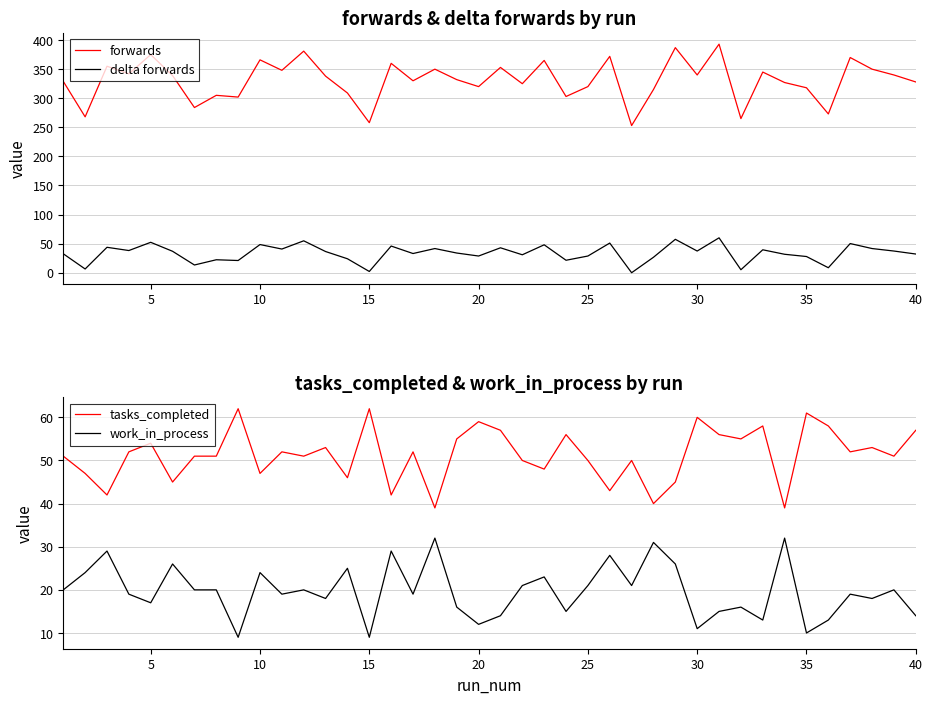

Which series has the widest spread of values?

forwards